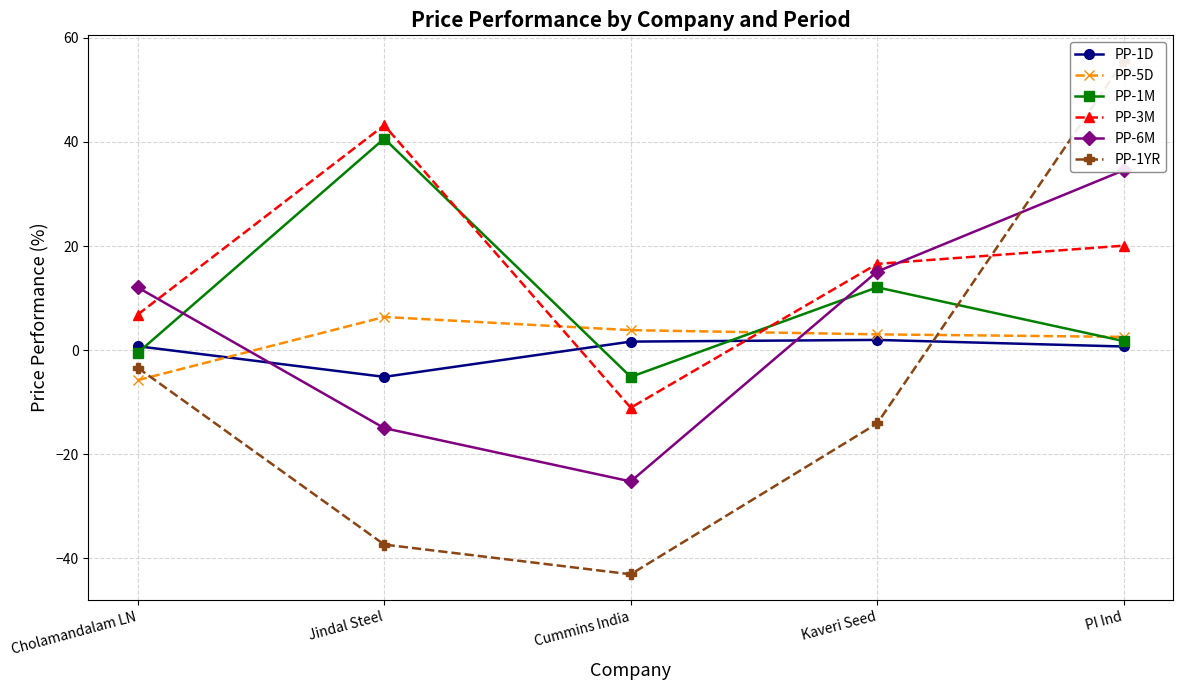

Which label corresponds to the smallest value in the chart?

Cummins India